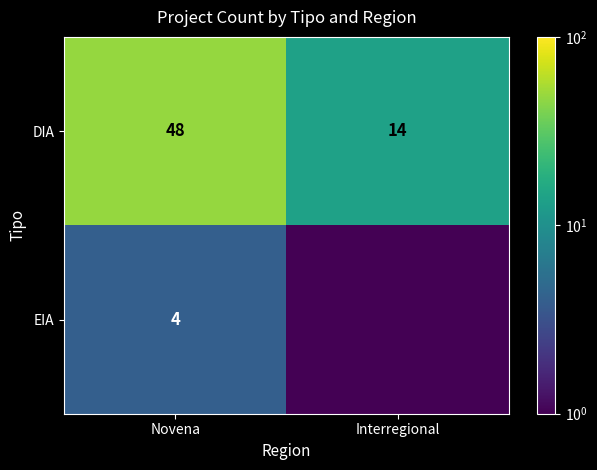

True or false: DIA has a value of 14.0 at Interregional.

True